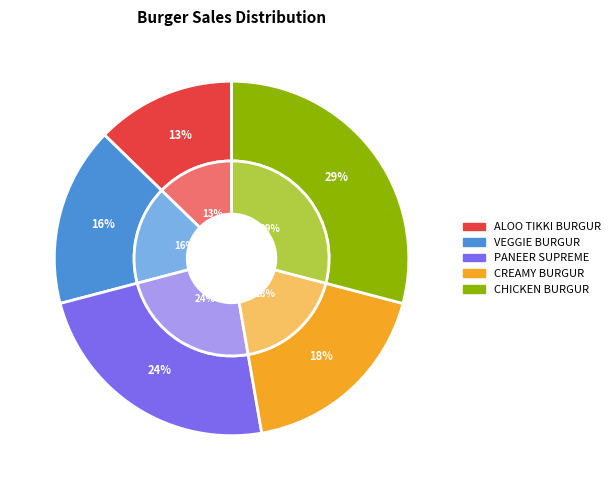

To the nearest percent, what percentage of the pie is ALOO TIKKI BURGUR?

13%